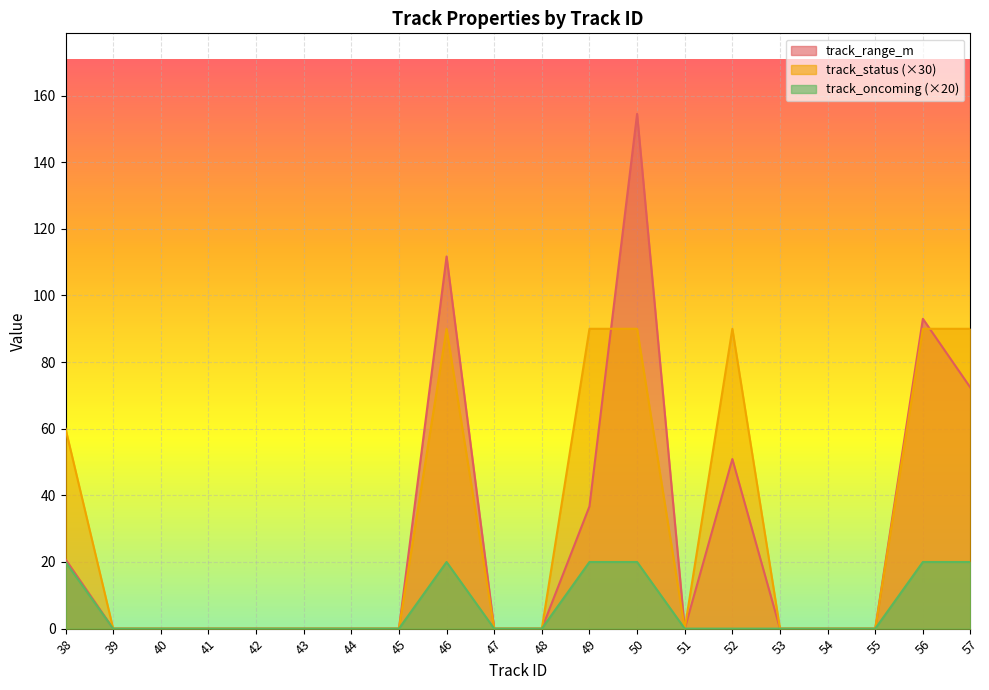

What is the value of the track_oncoming point at the 12th from the left?

20.0